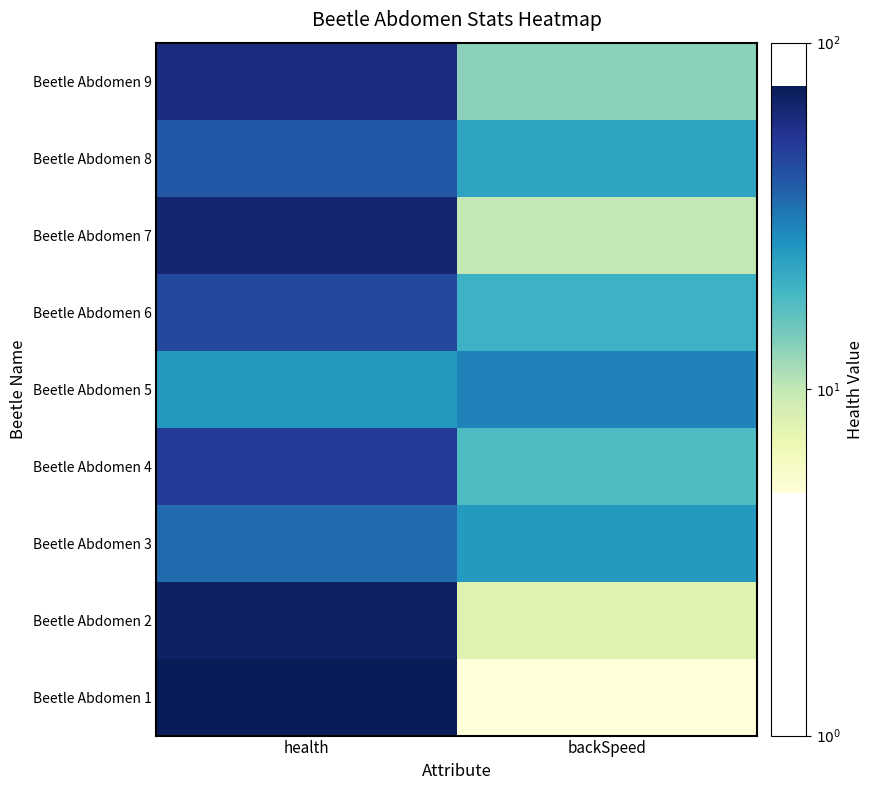

Reading left to right, extract all data points from this chart.

Beetle Abdomen 1: health=1.9	backSpeed=0.7
Beetle Abdomen 2: health=1.8	backSpeed=0.9
Beetle Abdomen 3: health=1.5	backSpeed=1.4
Beetle Abdomen 4: health=1.7	backSpeed=1.3
Beetle Abdomen 5: health=1.4	backSpeed=1.5
Beetle Abdomen 6: health=1.7	backSpeed=1.3
Beetle Abdomen 7: health=1.8	backSpeed=1.0
Beetle Abdomen 8: health=1.6	backSpeed=1.4
Beetle Abdomen 9: health=1.8	backSpeed=1.1